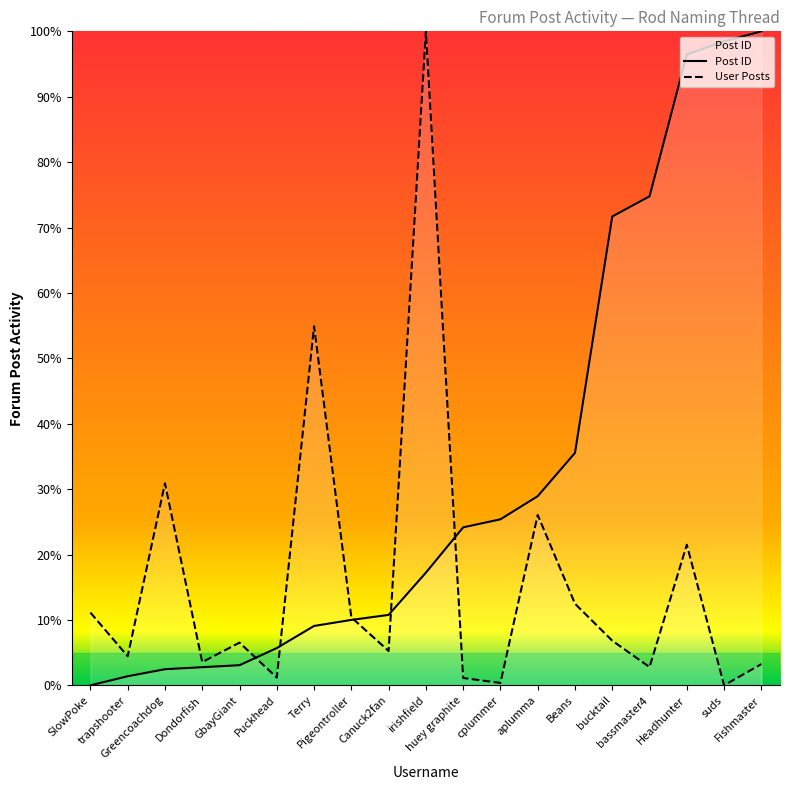

How many positive values does the Post ID series have?

18